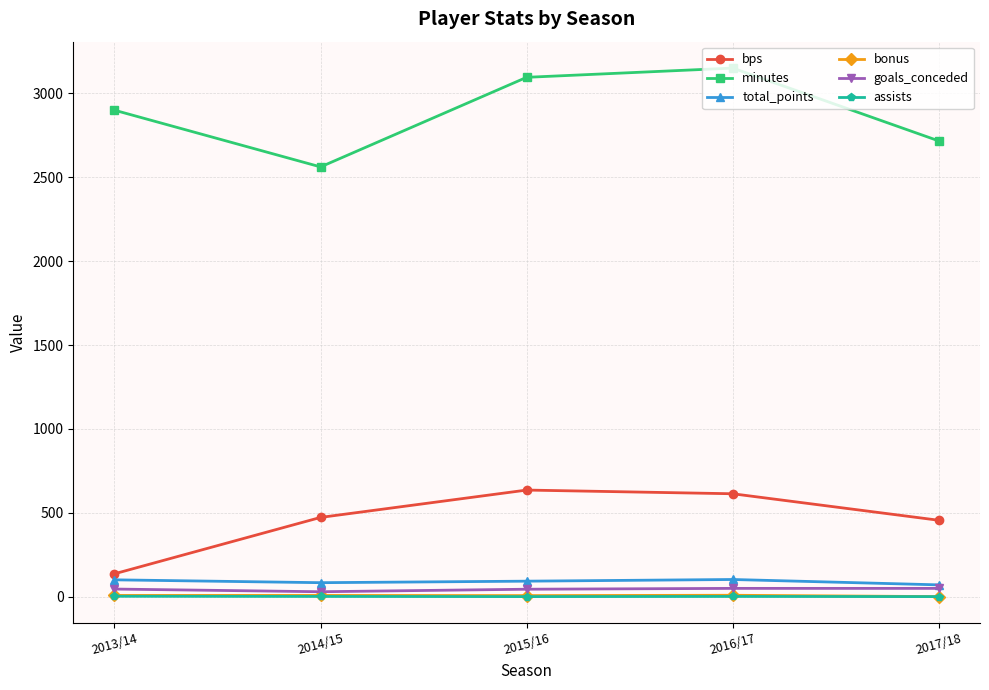

What is the difference between the highest and lowest values at 2015/16?

3095